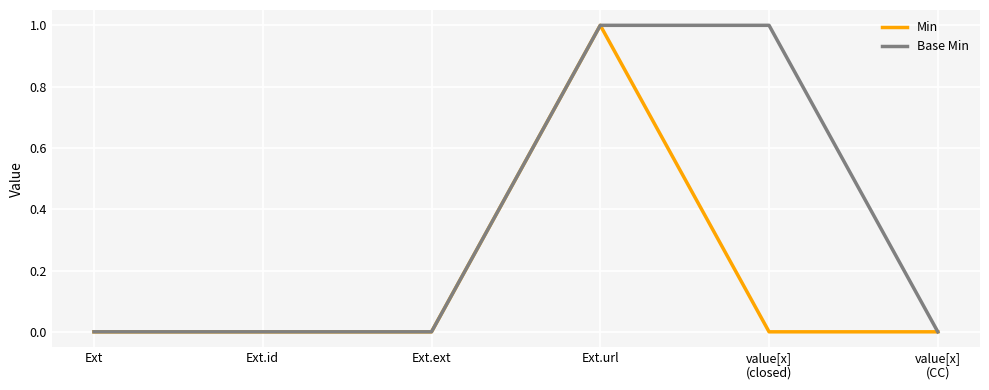

At which category is the sum across all series the highest?

Ext.url